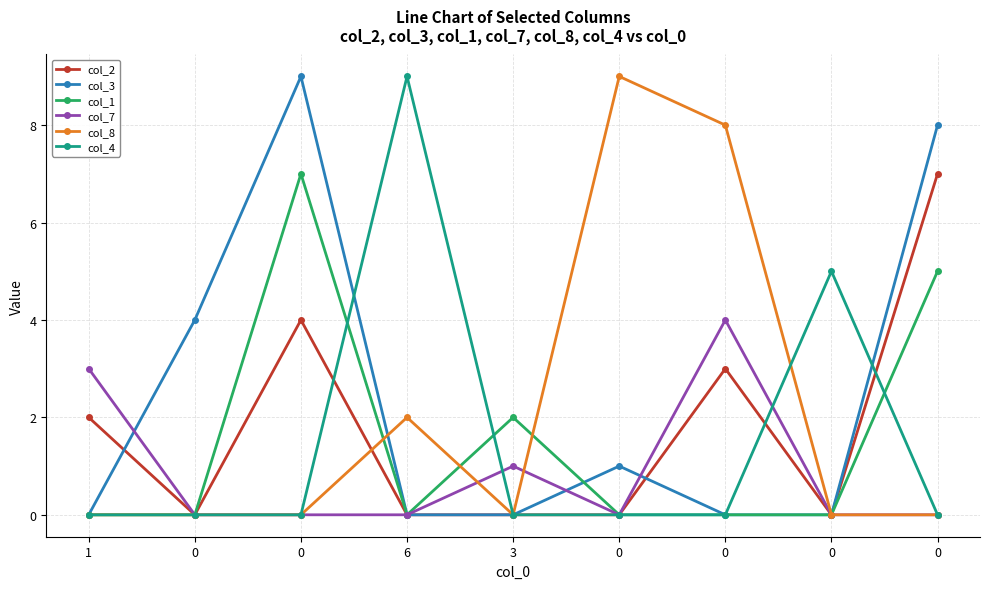

Reading left to right, transcribe all the data shown in this chart.

col_2: 2	0	4	0	0	0	3	0	7
col_3: 0	4	9	0	0	1	0	0	8
col_1: 0	0	7	0	2	0	0	0	5
col_7: 3	0	0	0	1	0	4	0	0
col_8: 0	0	0	2	0	9	8	0	0
col_4: 0	0	0	9	0	0	0	5	0